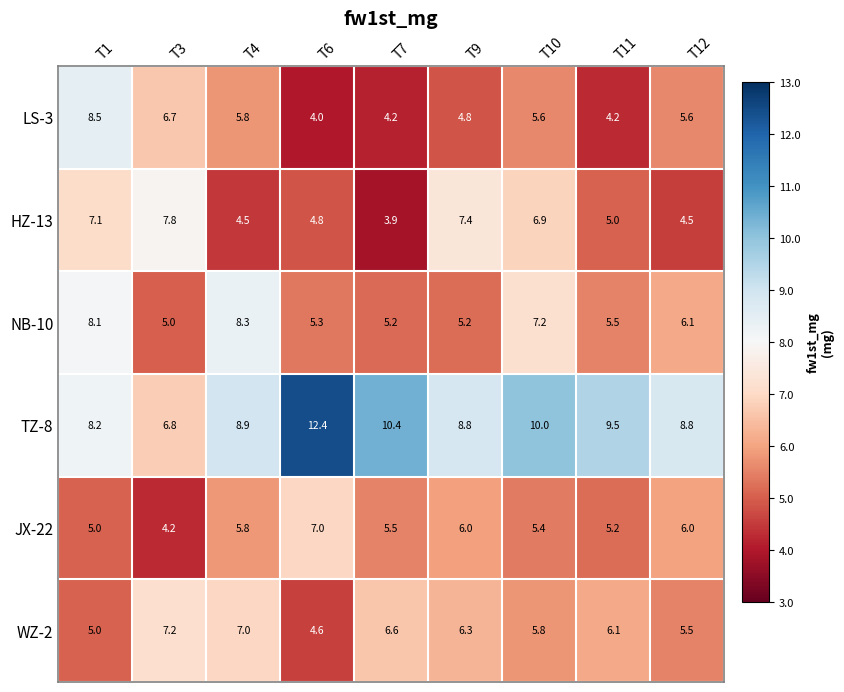

What value does the LS-3 series have at T10?

5.6